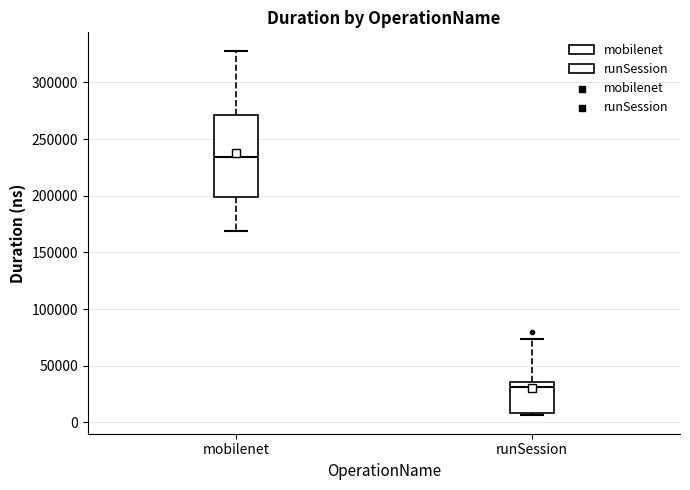

Reading left to right, transcribe this box plot: for each box, give where its median line is, the range the box spans, and where its two whiskers end, as read against the y-axis. The values are not printed on the chart, so give them approximately, as read against the axis.

mobilenet: median 235000, box 200000 to 270000, whiskers 170000 to 330000
runSession: median 30000, box 10000 to 35000, whiskers 5000 to 75000